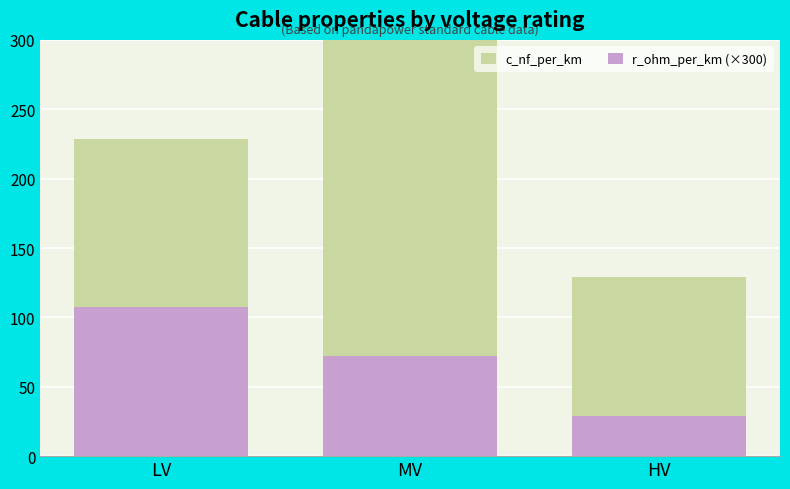

At which label is c_nf_per_km closest to 217?

LV